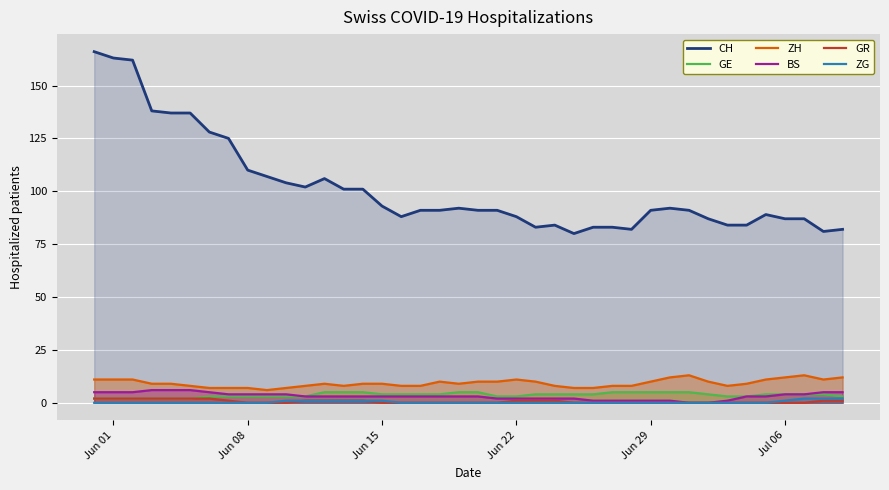

Rank the series by their maximum value, from lowest to highest.

GR, ZG, GE, BS, ZH, CH